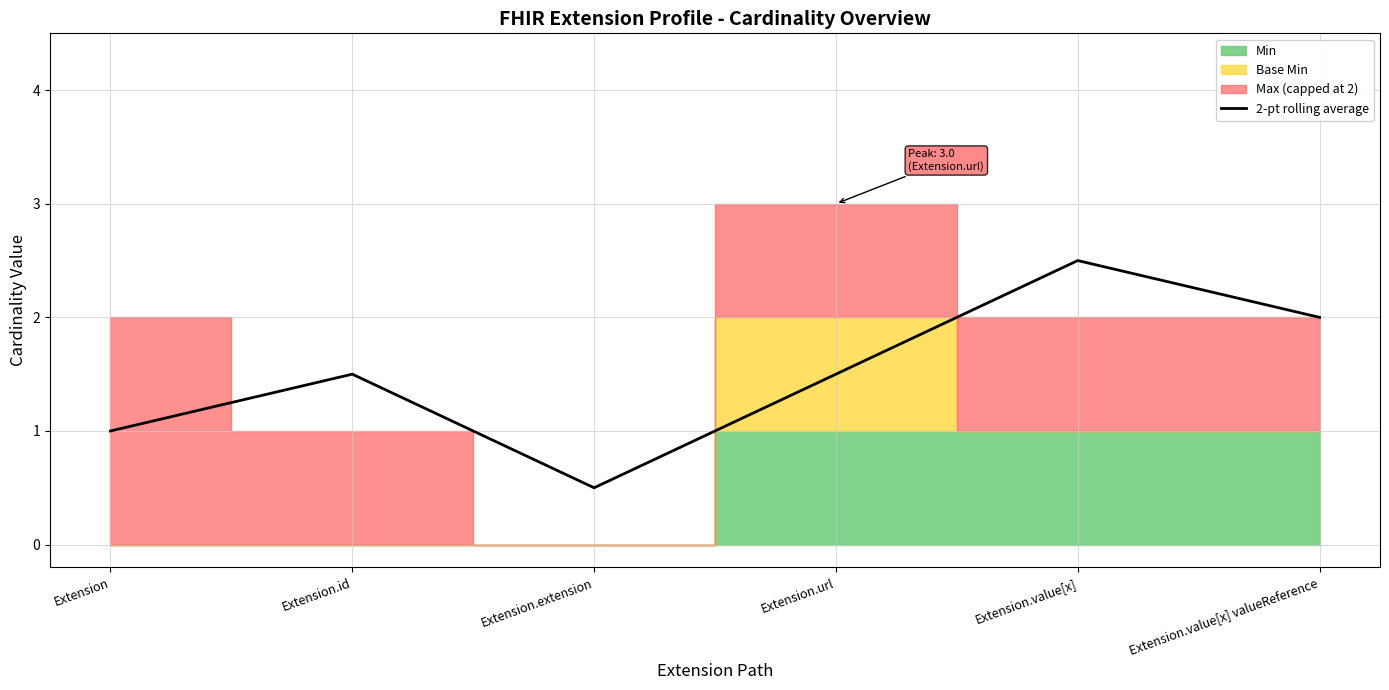

True or false: 2-pt rolling average has a value of 1.5 at Extension.url.

True